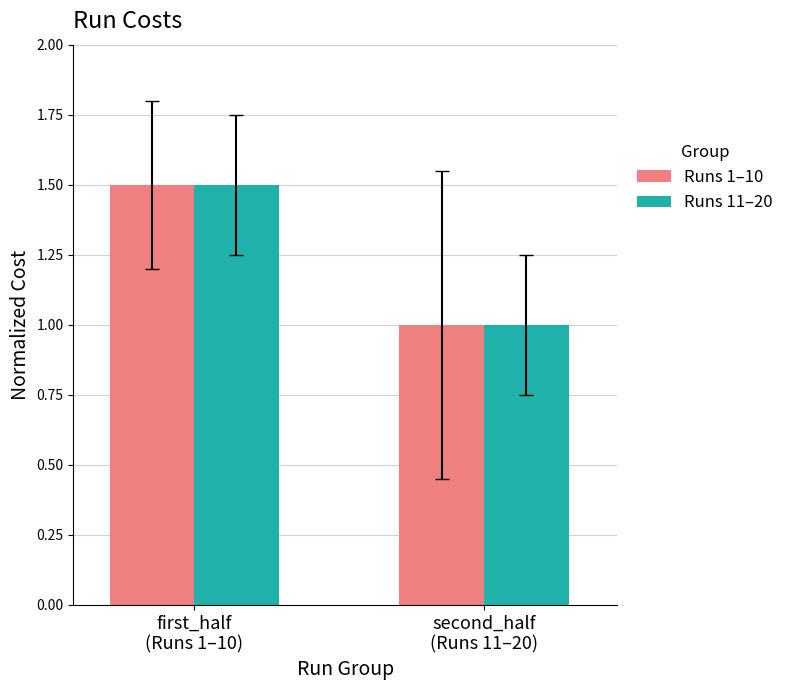

What is the sum of the Runs 11–20 values at first_half
(Runs 1–10) and second_half
(Runs 11–20)?

2.5